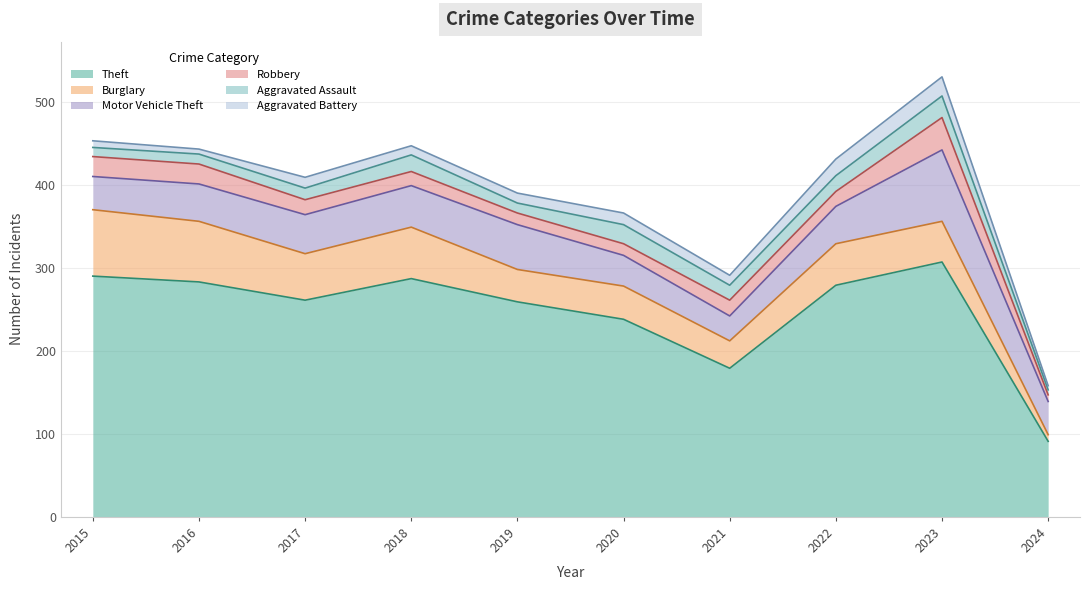

True or false: Robbery and Aggravated Battery intersect in this chart.

True